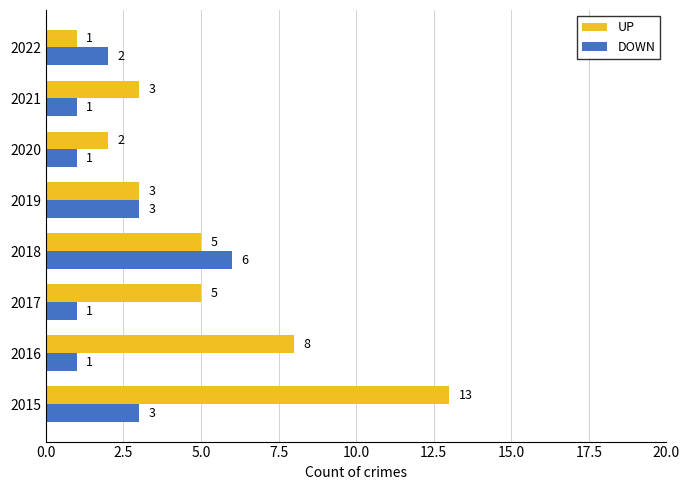

What is the sum of all DOWN values?

18